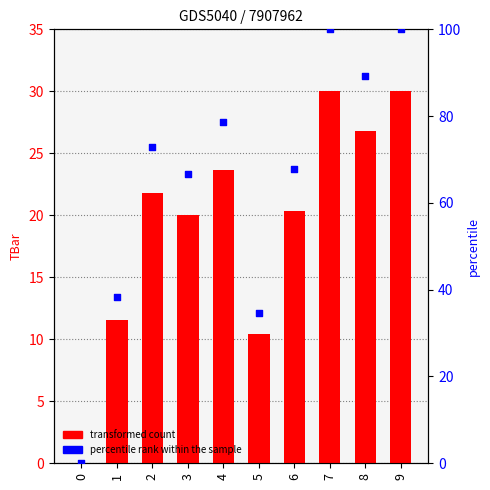

Is the value of percentile rank within the sample at 2 greater than the value of TBar at 0?

Yes